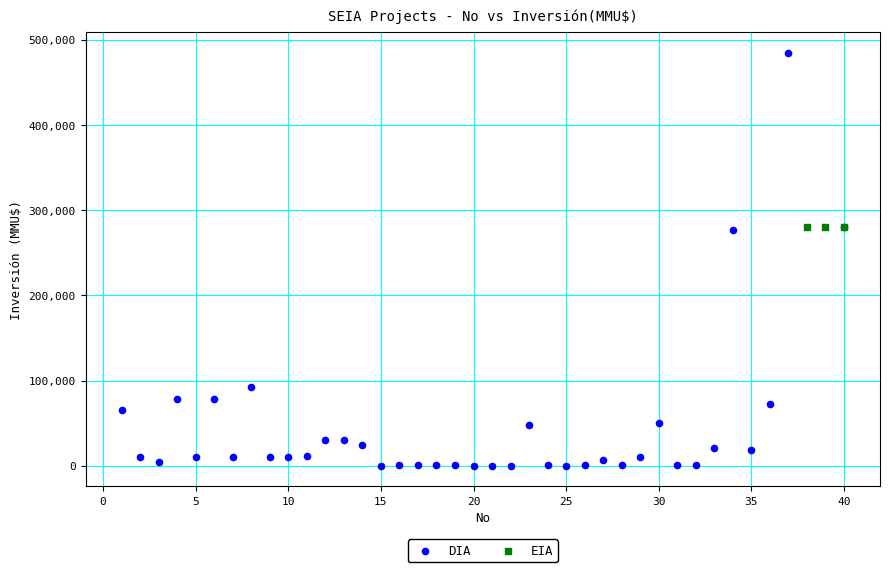

Which series contains the lowest Y value?

DIA